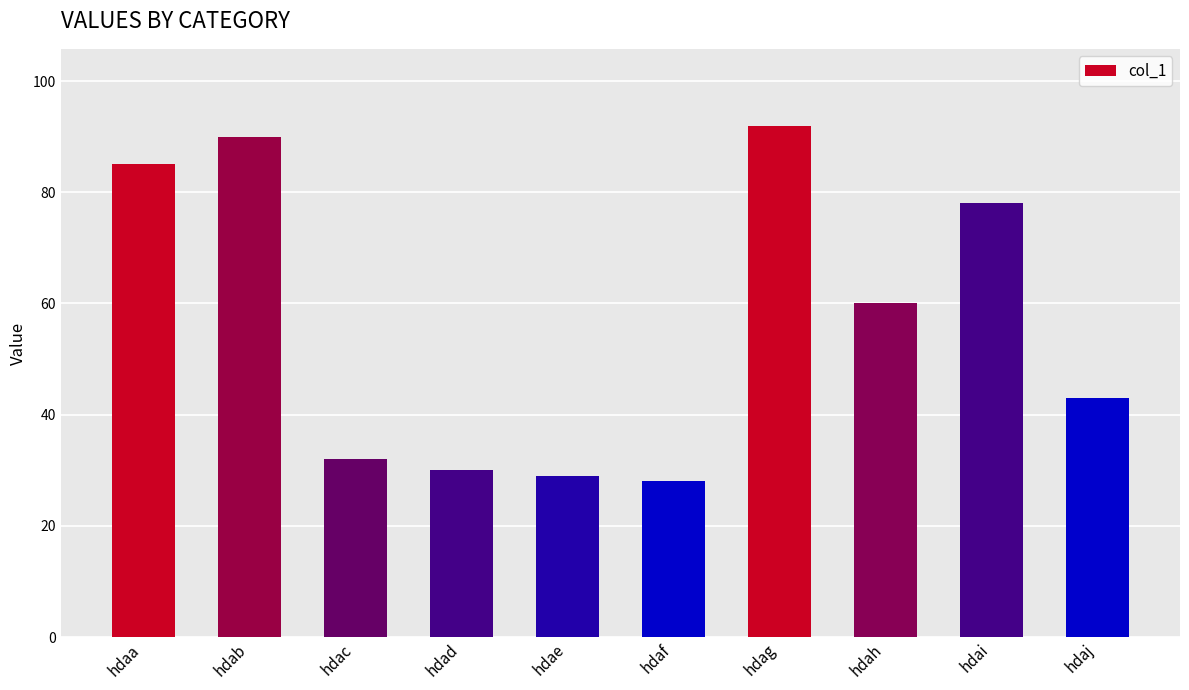

How many bars are there in total?

10